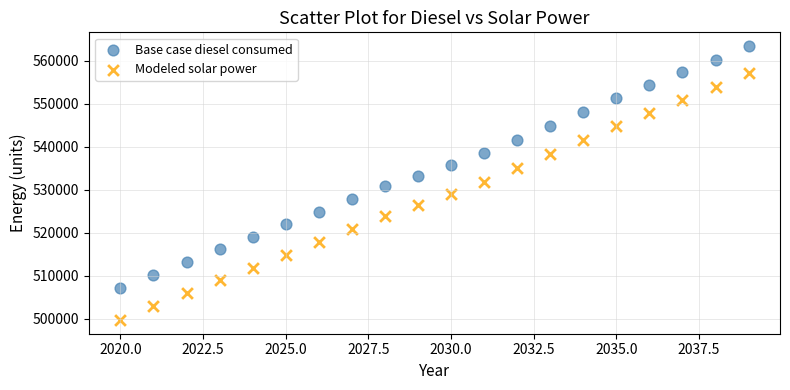

Which series has the widest spread of Y values?

Modeled solar power